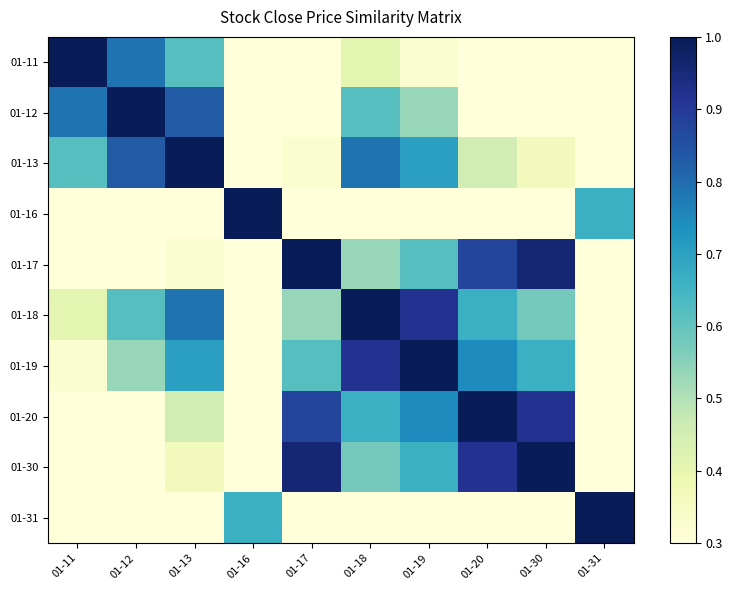

Reading left to right, list all the values displayed in this chart.

01-11: 01-11=1.0	01-12=0.8	01-13=0.6	01-16=0.3	01-17=0.3	01-18=0.4	01-19=0.3	01-20=0.3	01-30=0.3	01-31=0.3
01-12: 01-11=0.8	01-12=1.0	01-13=0.8	01-16=0.3	01-17=0.3	01-18=0.6	01-19=0.5	01-20=0.3	01-30=0.3	01-31=0.3
01-13: 01-11=0.6	01-12=0.8	01-13=1.0	01-16=0.3	01-17=0.3	01-18=0.8	01-19=0.7	01-20=0.4	01-30=0.4	01-31=0.3
01-16: 01-11=0.3	01-12=0.3	01-13=0.3	01-16=1.0	01-17=0.3	01-18=0.3	01-19=0.3	01-20=0.3	01-30=0.3	01-31=0.7
01-17: 01-11=0.3	01-12=0.3	01-13=0.3	01-16=0.3	01-17=1.0	01-18=0.5	01-19=0.6	01-20=0.9	01-30=1.0	01-31=0.3
01-18: 01-11=0.4	01-12=0.6	01-13=0.8	01-16=0.3	01-17=0.5	01-18=1.0	01-19=0.9	01-20=0.7	01-30=0.6	01-31=0.3
01-19: 01-11=0.3	01-12=0.5	01-13=0.7	01-16=0.3	01-17=0.6	01-18=0.9	01-19=1.0	01-20=0.7	01-30=0.7	01-31=0.3
01-20: 01-11=0.3	01-12=0.3	01-13=0.4	01-16=0.3	01-17=0.9	01-18=0.7	01-19=0.7	01-20=1.0	01-30=0.9	01-31=0.3
01-30: 01-11=0.3	01-12=0.3	01-13=0.4	01-16=0.3	01-17=1.0	01-18=0.6	01-19=0.7	01-20=0.9	01-30=1.0	01-31=0.3
01-31: 01-11=0.3	01-12=0.3	01-13=0.3	01-16=0.7	01-17=0.3	01-18=0.3	01-19=0.3	01-20=0.3	01-30=0.3	01-31=1.0